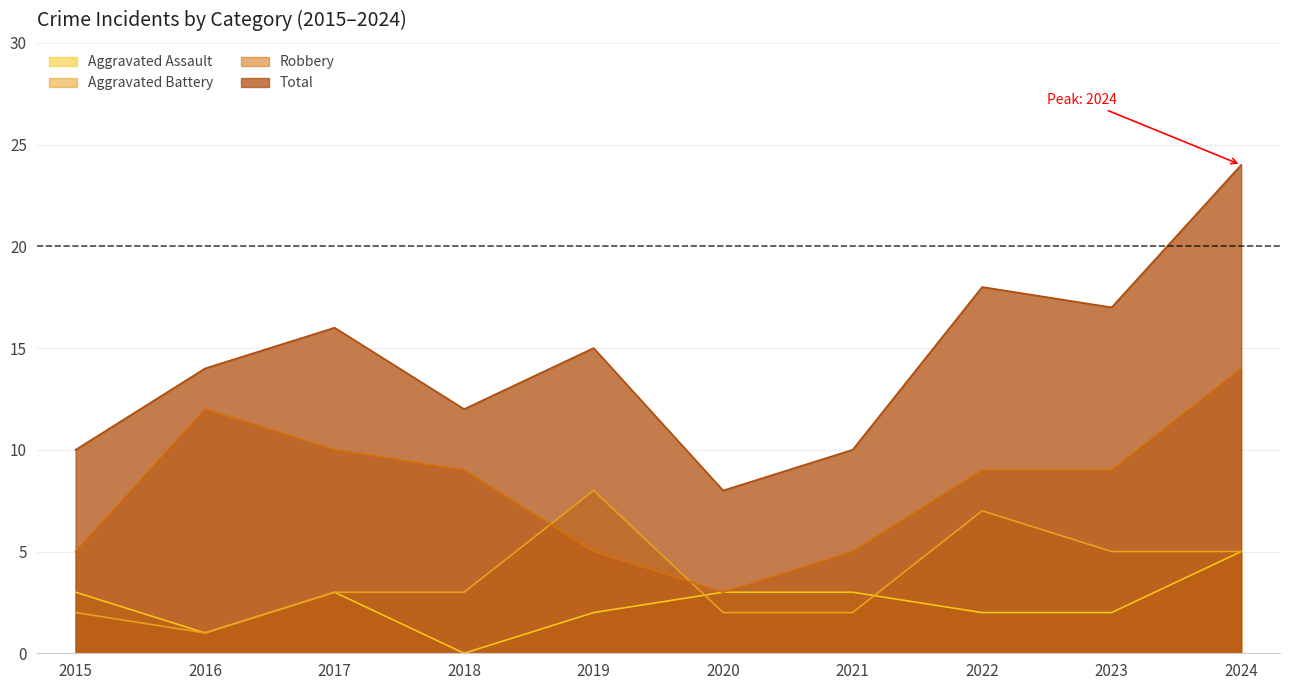

Which series changed the most between 2023 and 2024?

Total